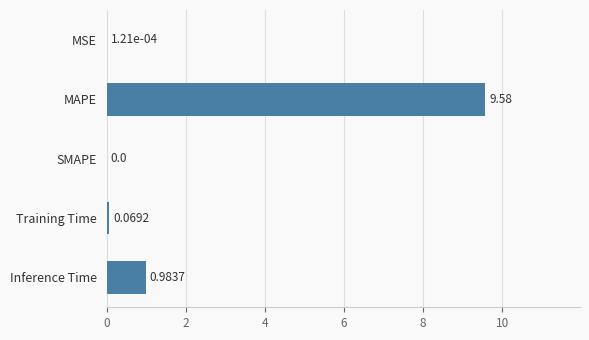

Where is the data nearest to the value 4?

Inference Time